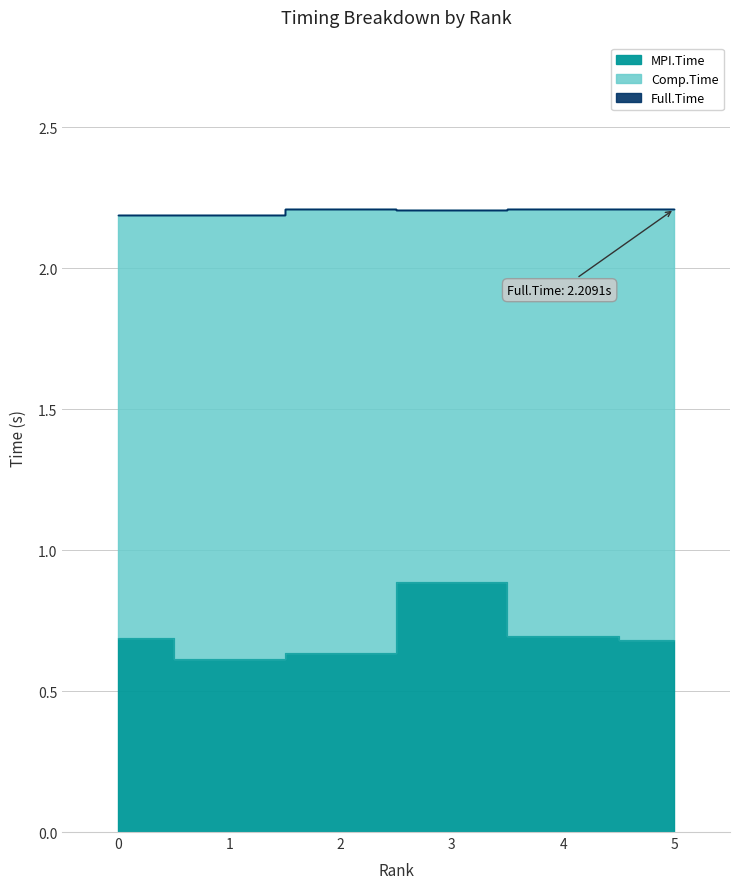

What is the smallest value displayed?

0.6